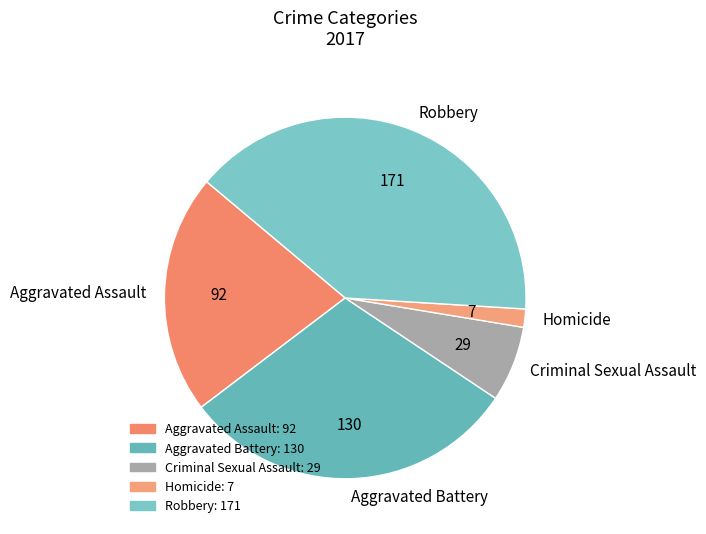

Is there a majority slice in this chart?

No